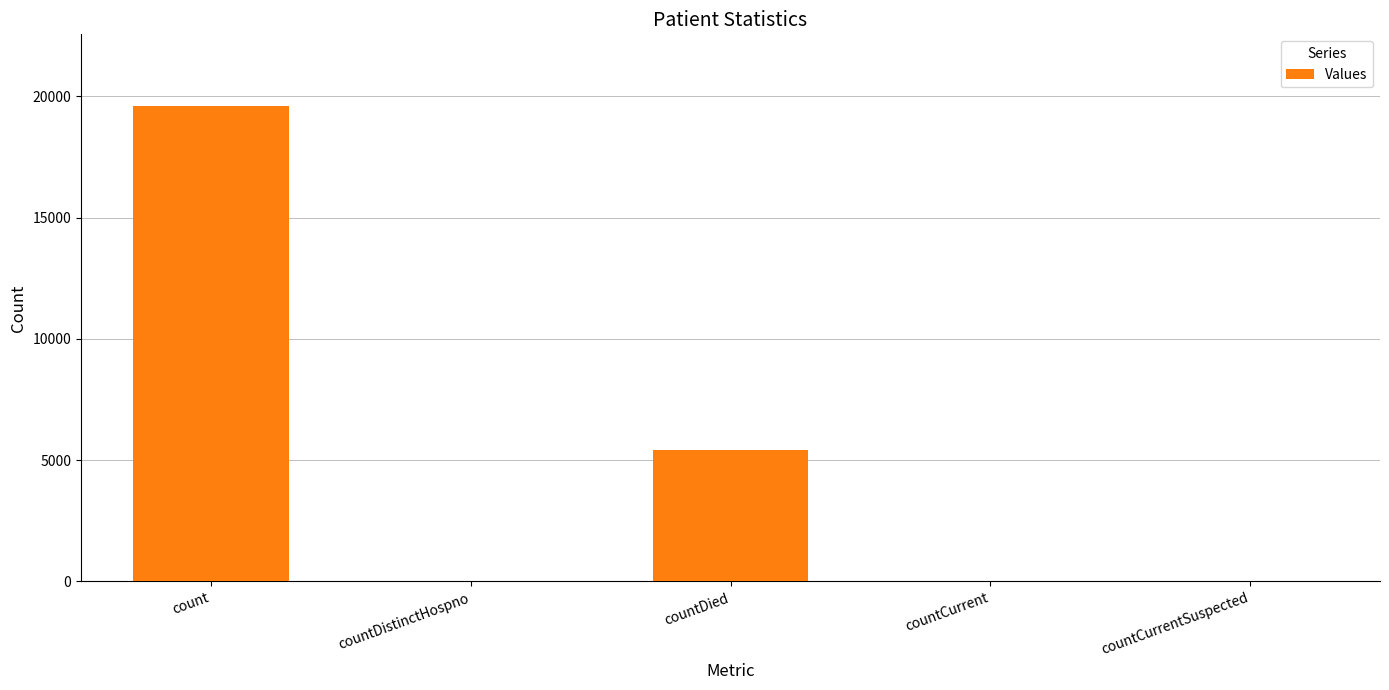

What is the greatest value displayed?

19617